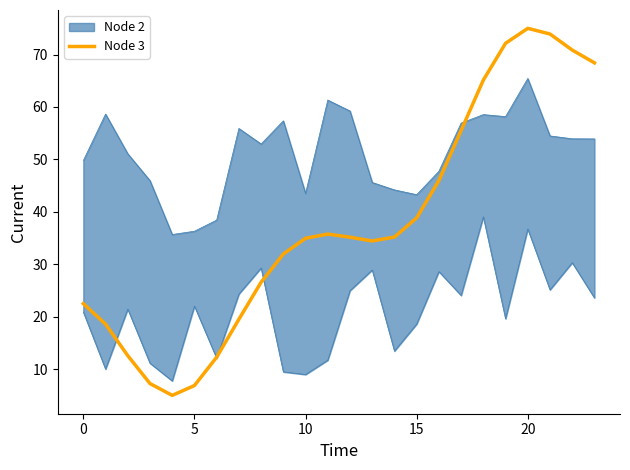

What is the change in value from 16 to 19?

+26.2